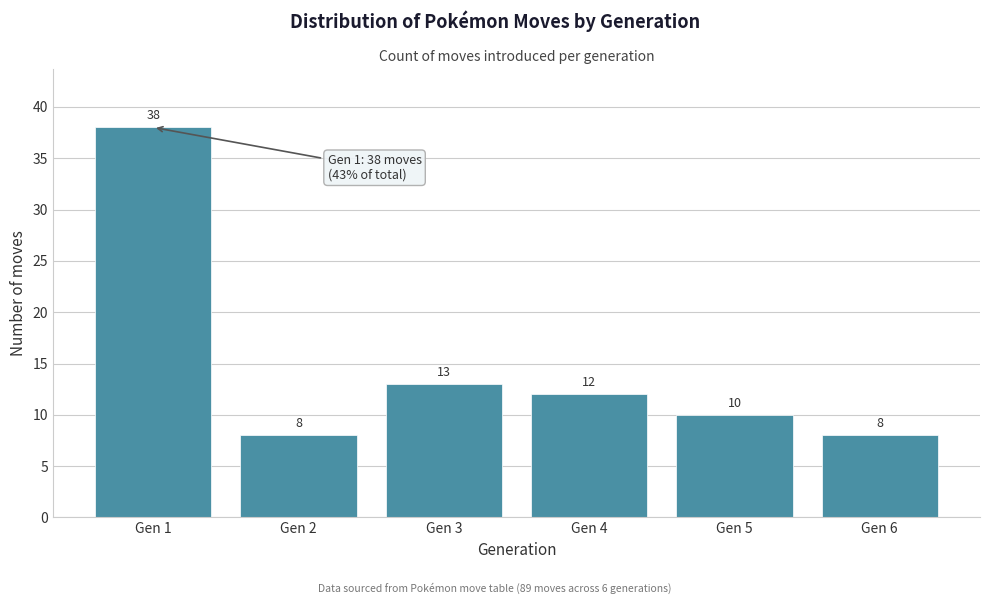

Reading left to right, what are all the values shown in this chart?

38	8	13	12	10	8